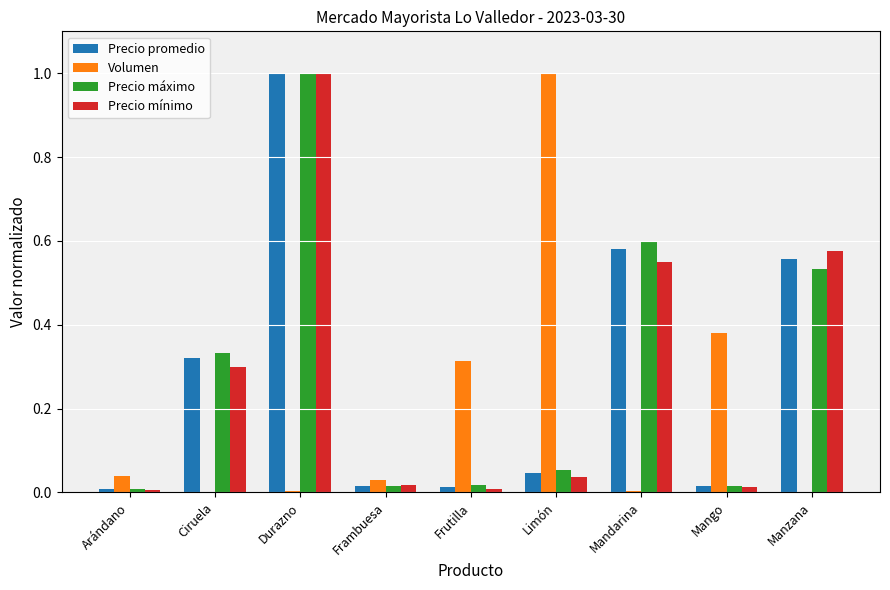

What is the sum of all Volumen values?

1.8